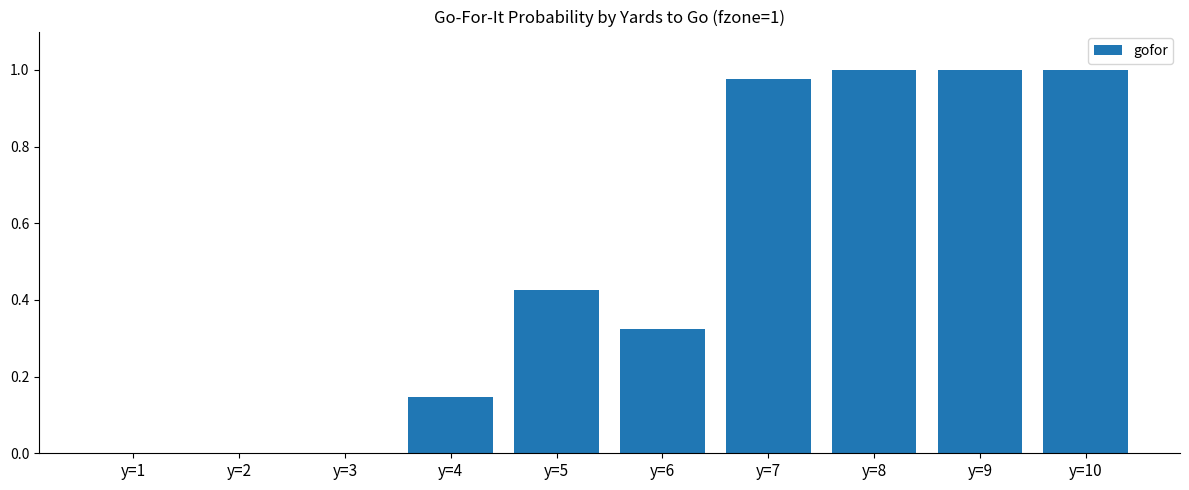

What is the sum of all values?

4.9